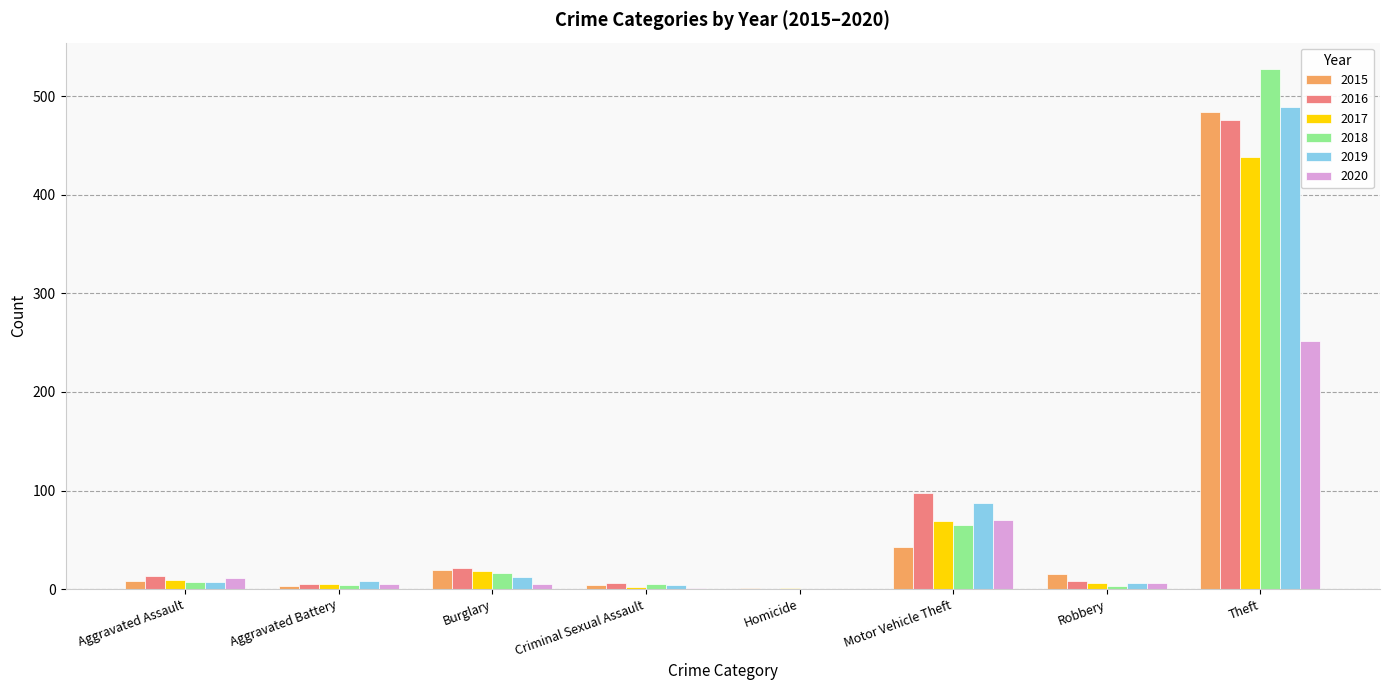

What is the sum of all 2019 values?

613